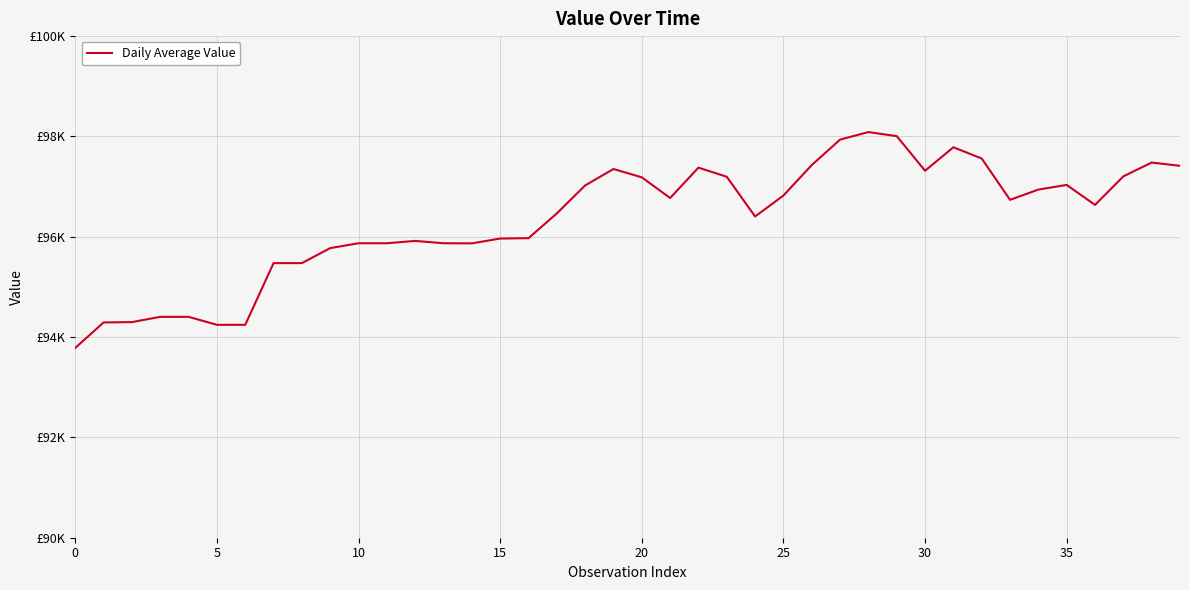

Does the chart have visible grid lines?

Yes